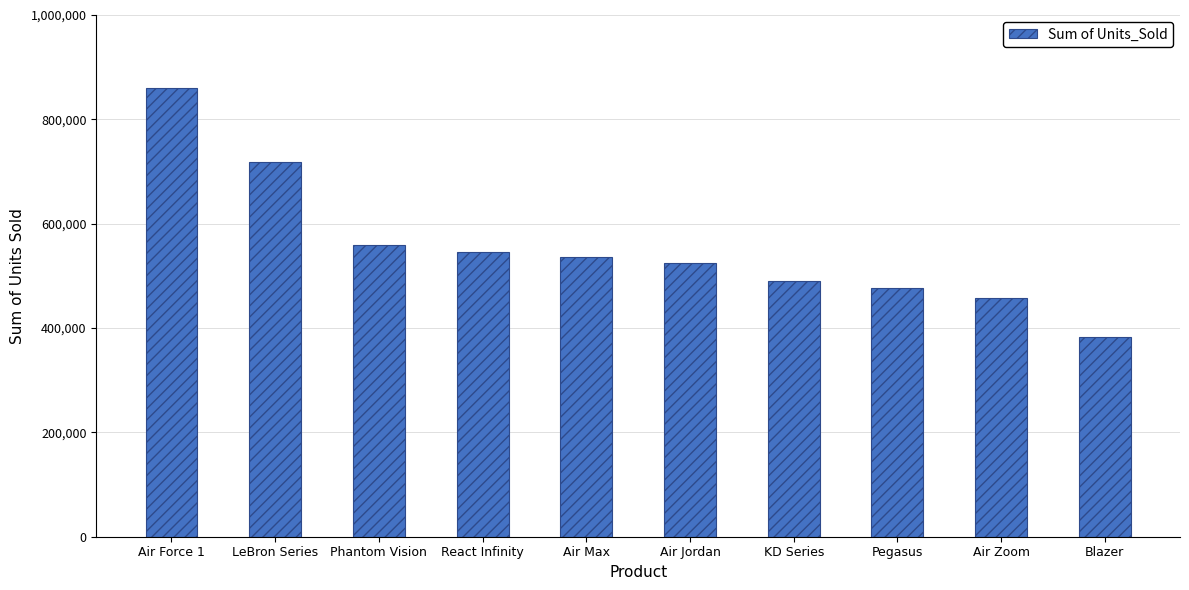

What is the difference between the values at KD Series and Phantom Vision?

68223